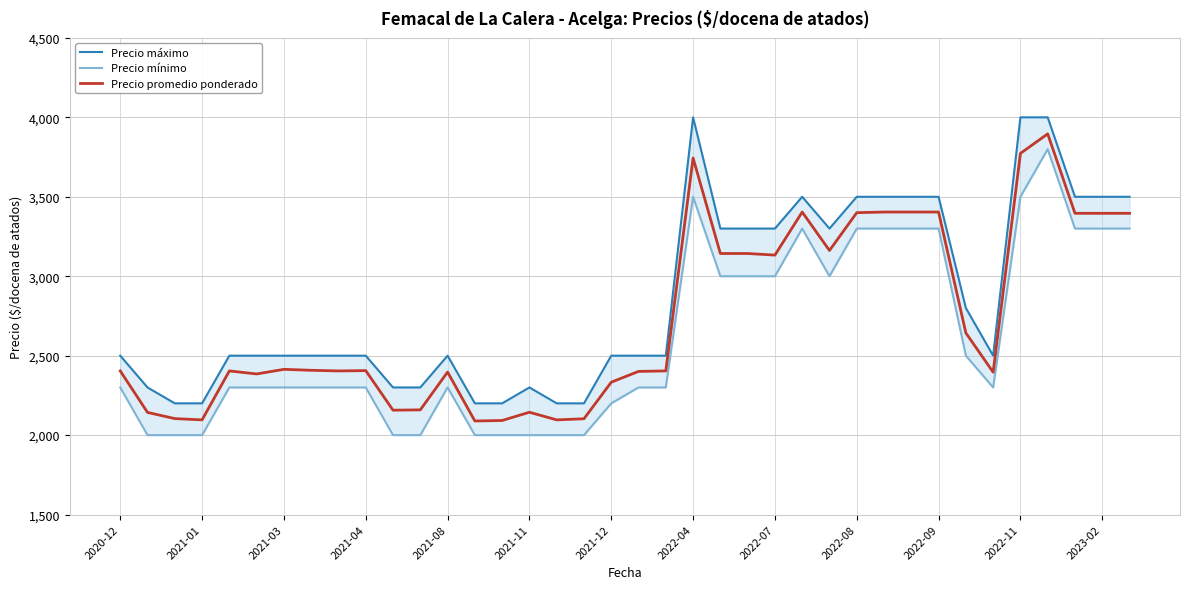

The value of Precio promedio ponderado at 2022-09 is 3404. True or false?

True